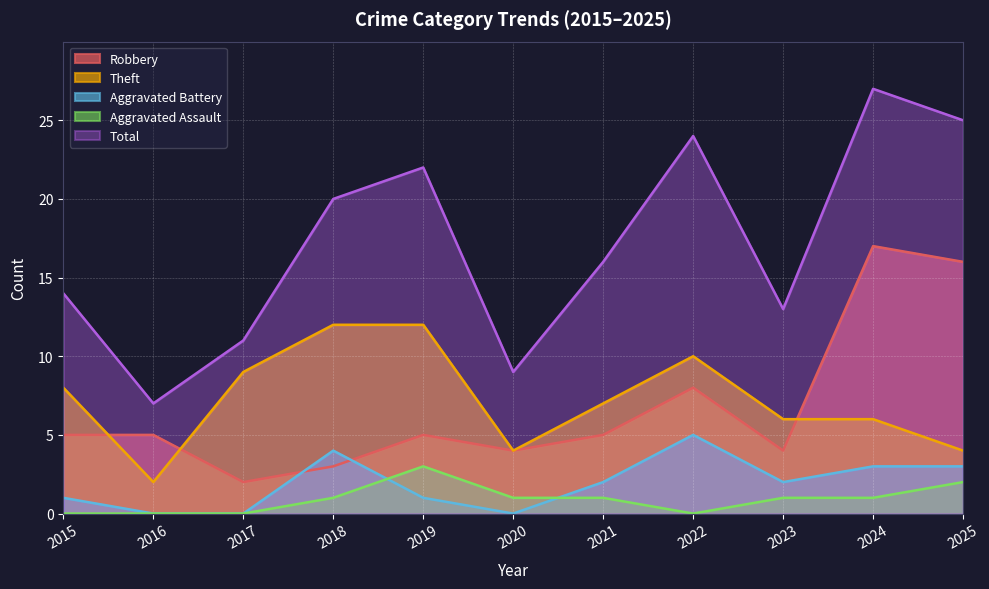

In Aggravated Battery, how many points are lower than both neighbors (excluding endpoints)?

2